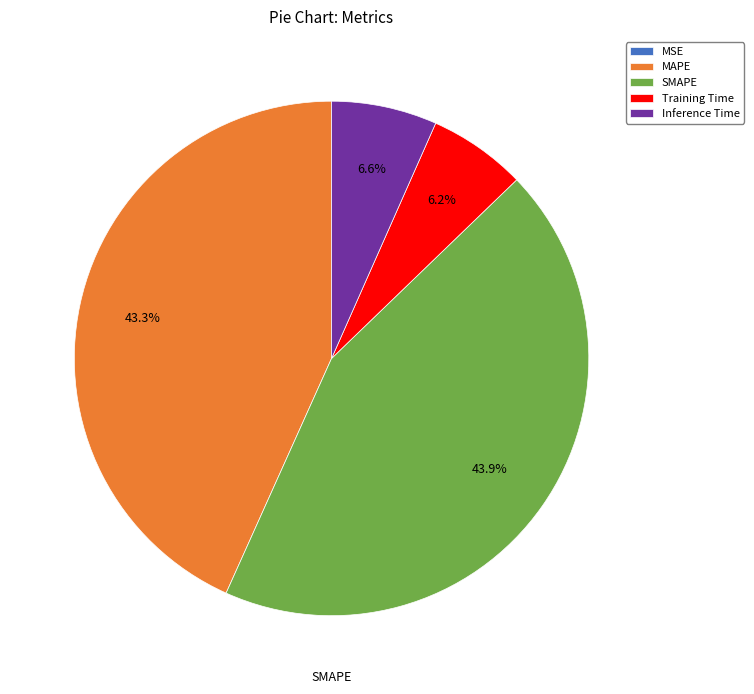

What is the largest slice in the pie chart?

SMAPE